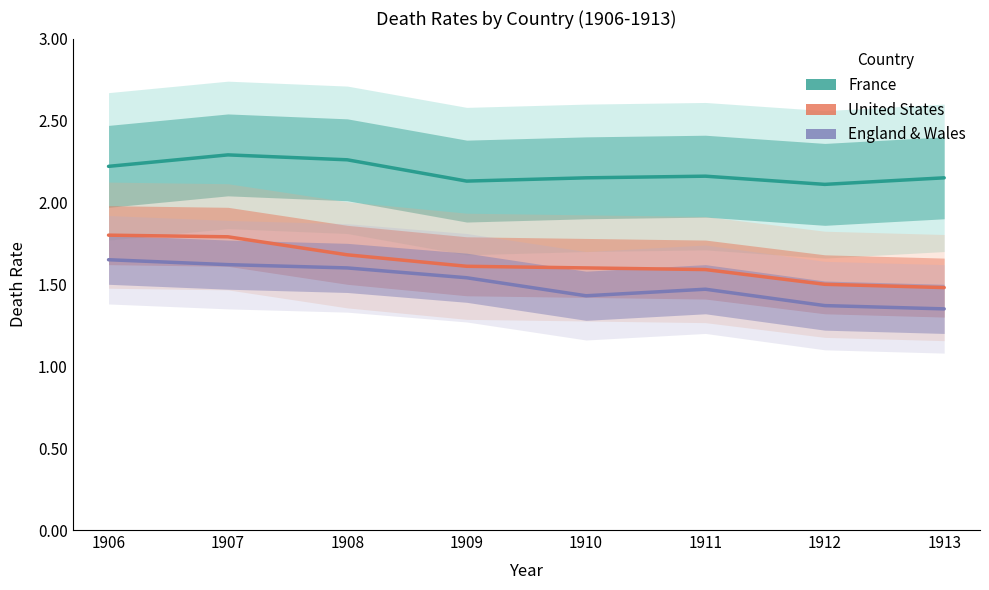

True or false: United States and France intersect in this chart.

False